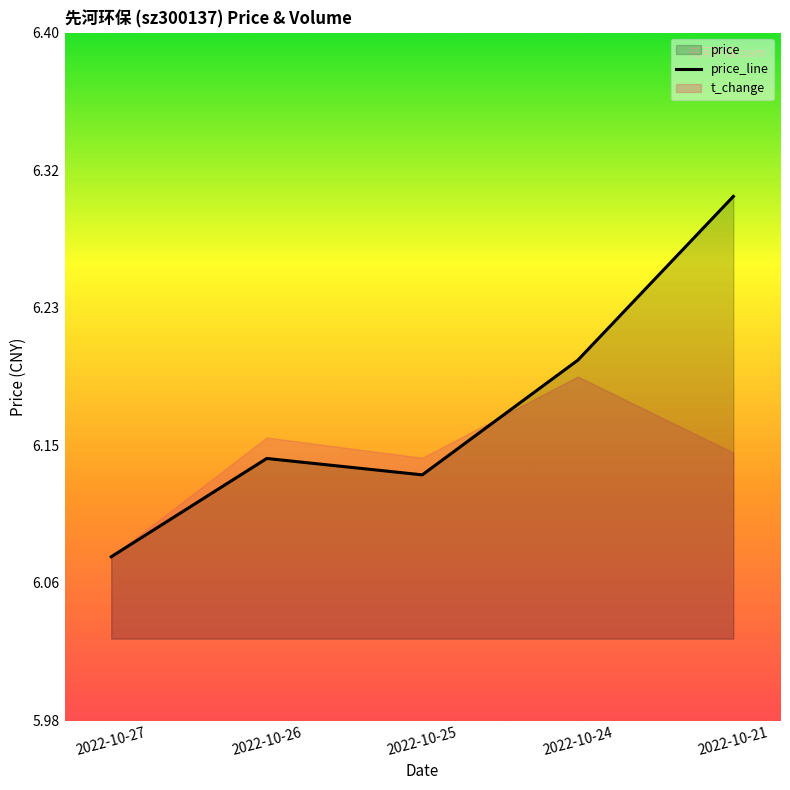

What is the ratio of the value at 2022-10-26 to the value at 2022-10-25?

1.0